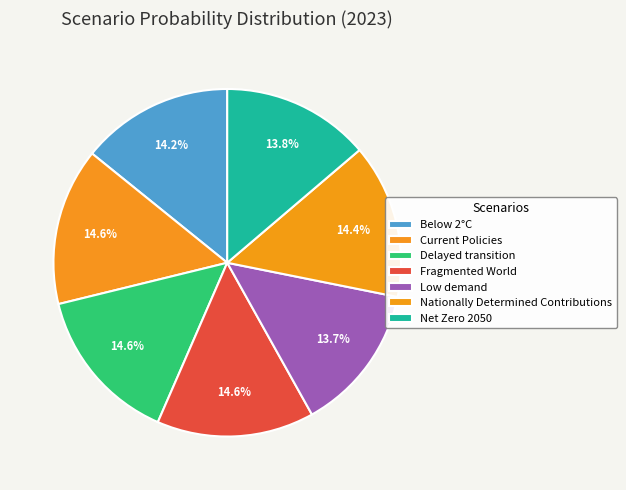

Which slice is the smallest?

Low demand